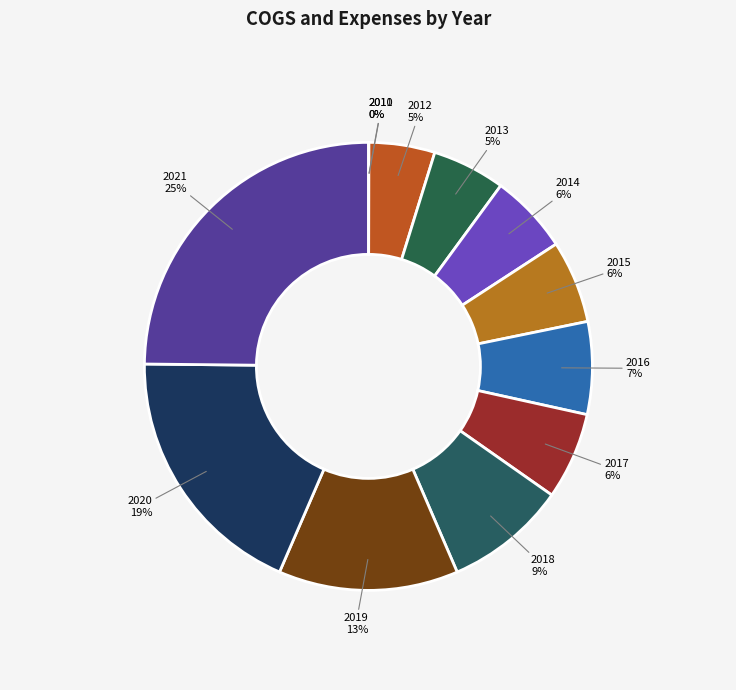

What is the largest slice in the pie chart?

2021